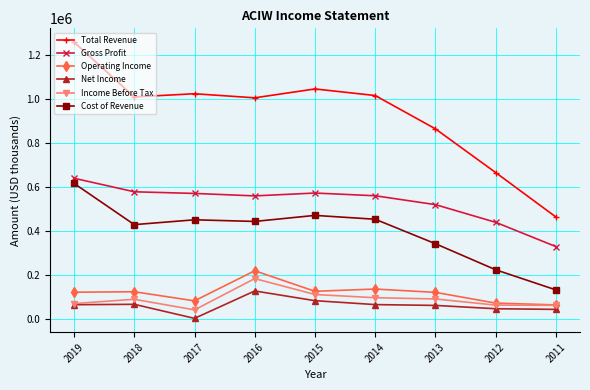

Where is Cost of Revenue nearest to the value 375900?

2013